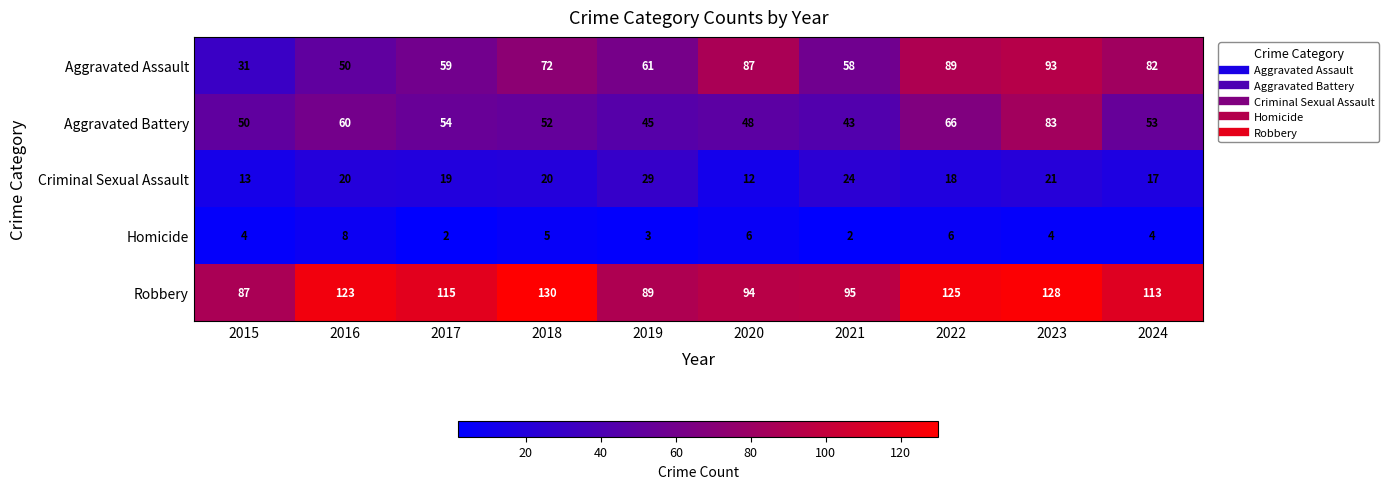

Rank the series by their maximum value, from lowest to highest.

Homicide, Criminal Sexual Assault, Aggravated Battery, Aggravated Assault, Robbery